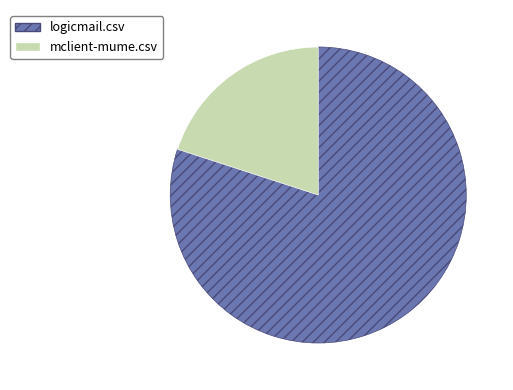

Rank the categories by value from highest to lowest.

logicmail.csv, mclient-mume.csv